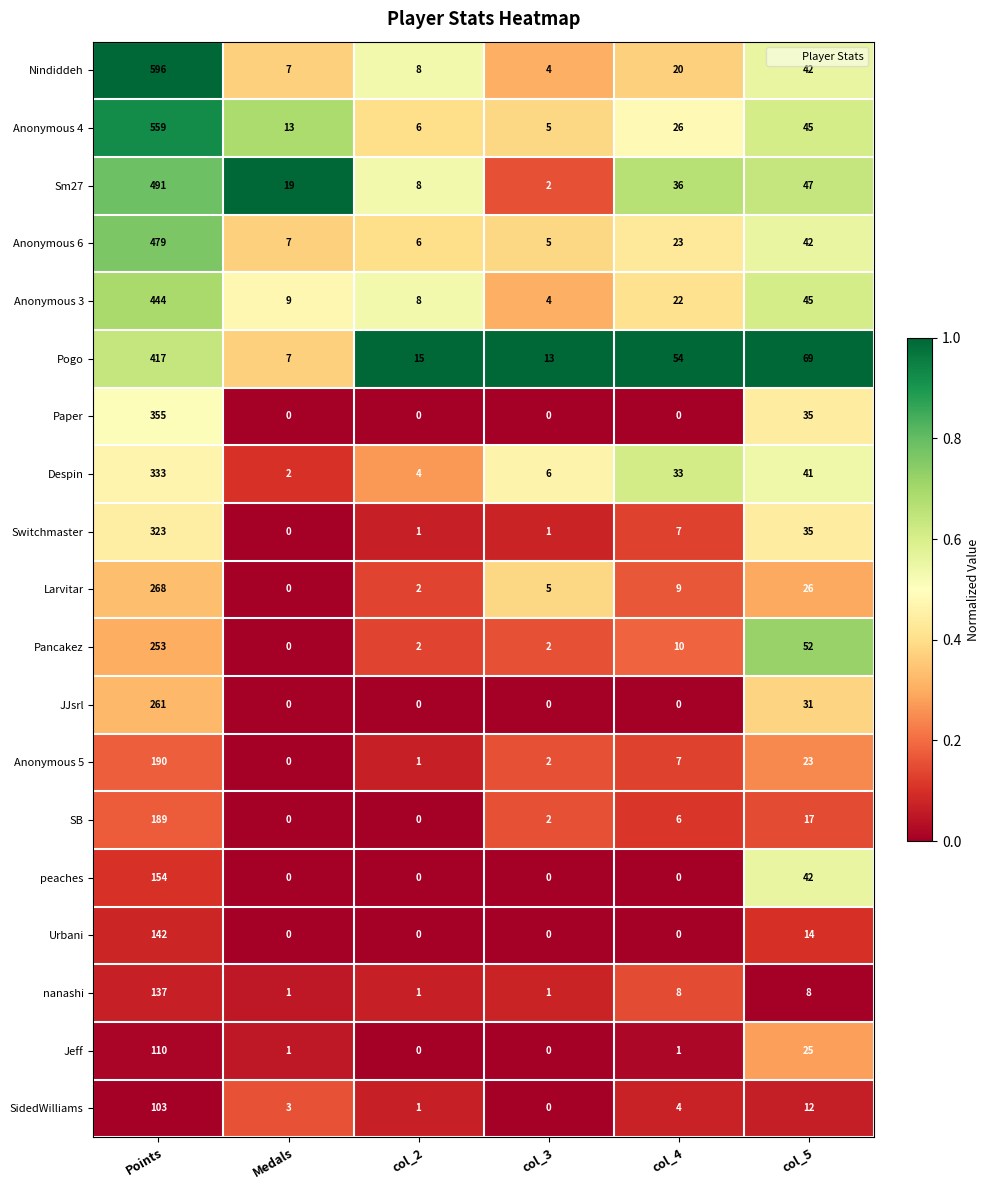

Between col_3 and col_4, which series saw the biggest shift?

Pogo